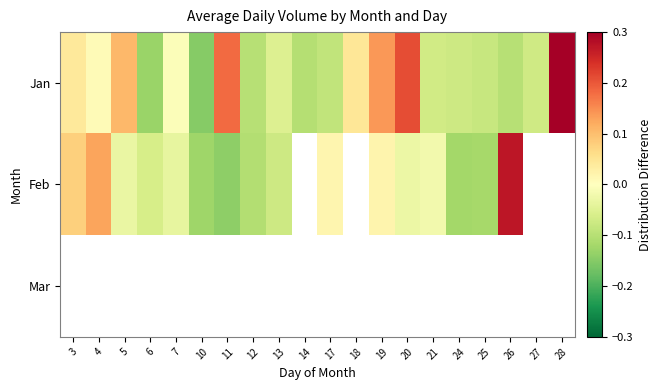

Count the number of data series in this chart.

3